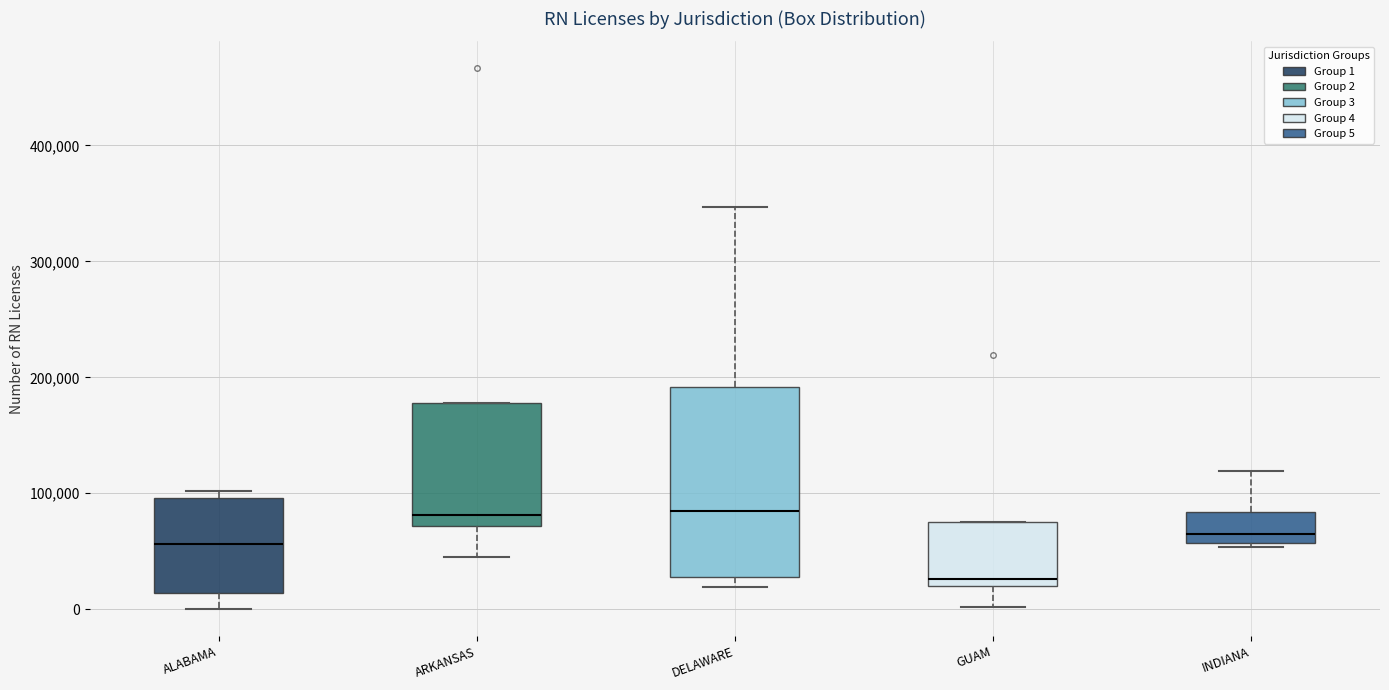

Reading left to right, read every box against the y-axis: the position of its median line, the range the box covers, and the ends of its whiskers. The values are not printed on the chart, so give them approximately, as read against the axis.

ALABAMA: median 60000, box 10000 to 100000, whiskers 0 to 100000 (just above the box's upper edge)
ARKANSAS: median 80000, box 70000 to 180000, whiskers 50000 to 180000
DELAWARE: median 80000, box 30000 to 190000, whiskers 20000 to 350000
GUAM: median 30000, box 20000 to 70000, whiskers 0 to 70000
INDIANA: median 70000, box 60000 to 80000, whiskers 50000 to 120000